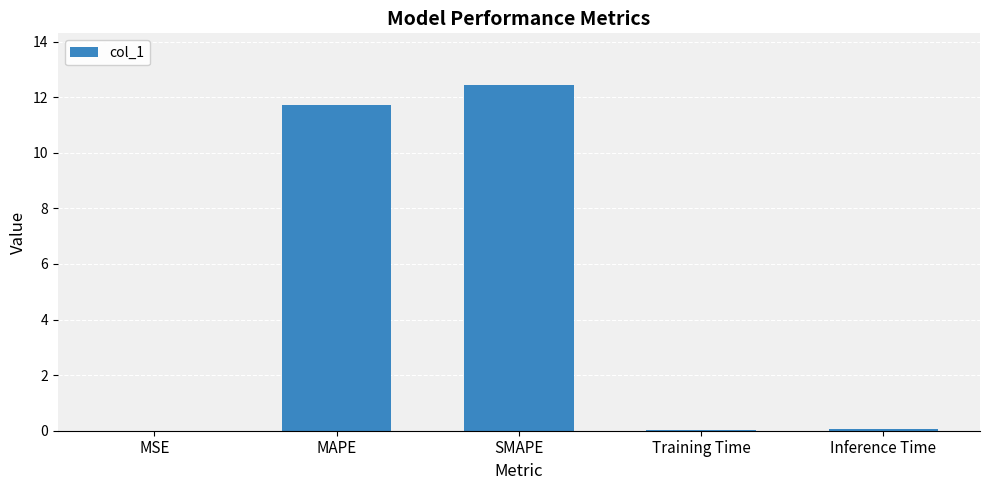

Between MAPE and SMAPE, which is larger?

SMAPE